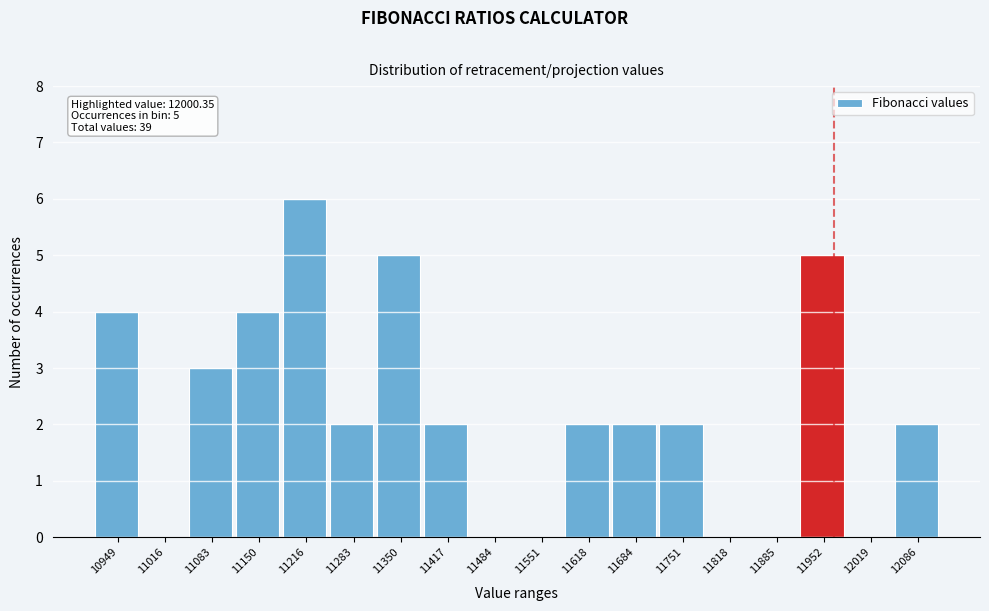

Reading left to right, extract all data points from this chart.

10949=4	11016=0	11083=3	11150=4	11216=6	11283=2	11350=5	11417=2	11484=0	11551=0	11618=2	11684=2	11751=2	11818=0	11885=0	11952=5	12019=0	12086=2